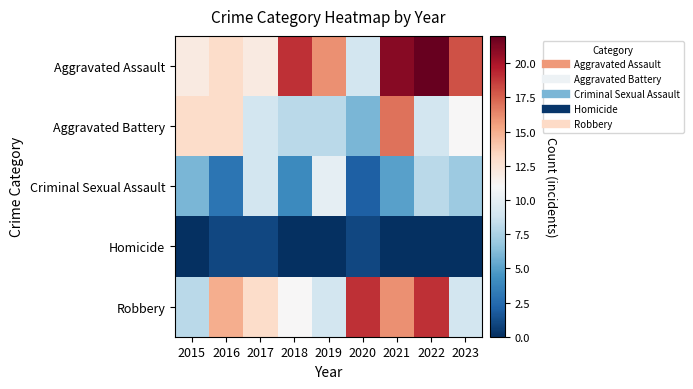

Reading left to right, transcribe all the data shown in this chart.

Aggravated Assault: 2015=12	2016=13	2017=12	2018=19	2019=16	2020=9	2021=21	2022=22	2023=18
Aggravated Battery: 2015=13	2016=13	2017=9	2018=8	2019=8	2020=6	2021=17	2022=9	2023=11
Criminal Sexual Assault: 2015=6	2016=3	2017=9	2018=4	2019=10	2020=2	2021=5	2022=8	2023=7
Homicide: 2015=0	2016=1	2017=1	2018=0	2019=0	2020=1	2021=0	2022=0	2023=0
Robbery: 2015=8	2016=15	2017=13	2018=11	2019=9	2020=19	2021=16	2022=19	2023=9